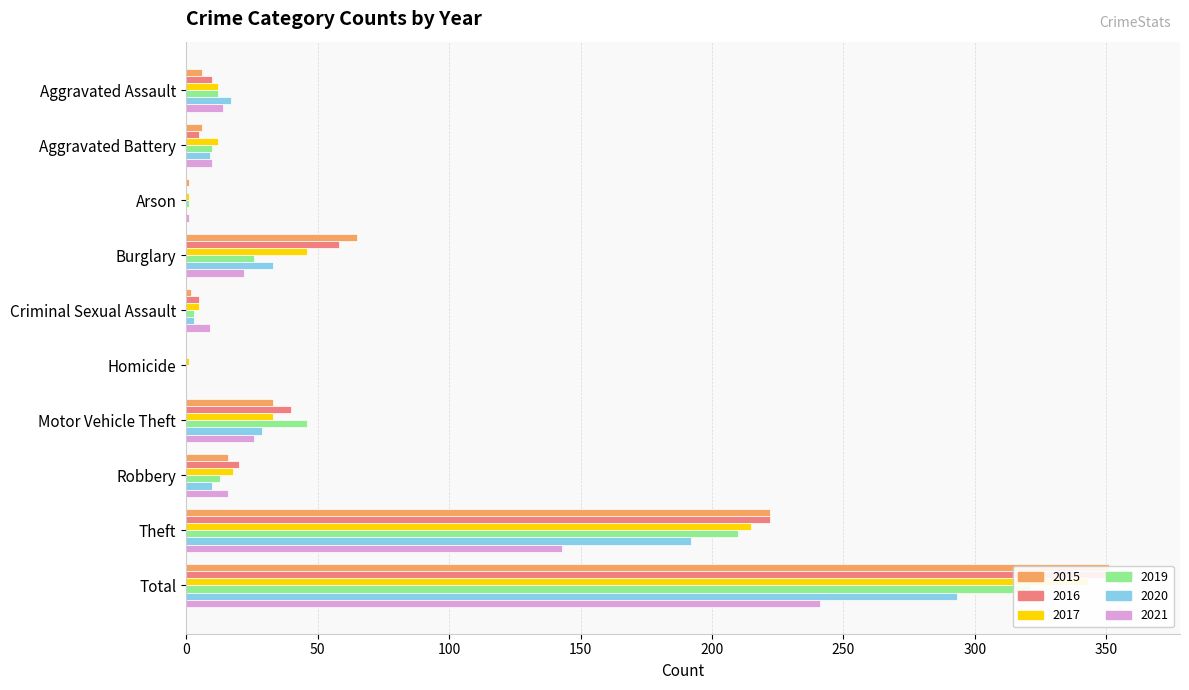

At which label is 2016 closest to 180?

Theft